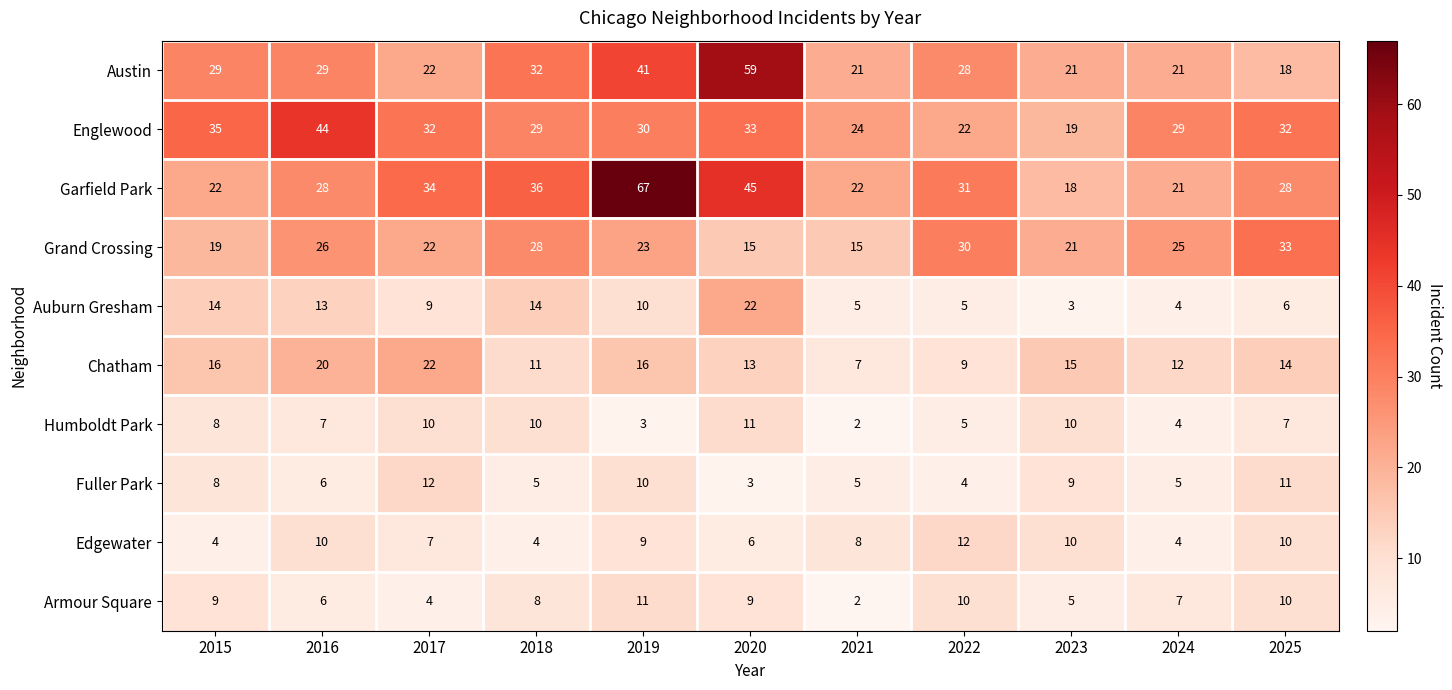

At which category does the chart reach its minimum across all series?

2021